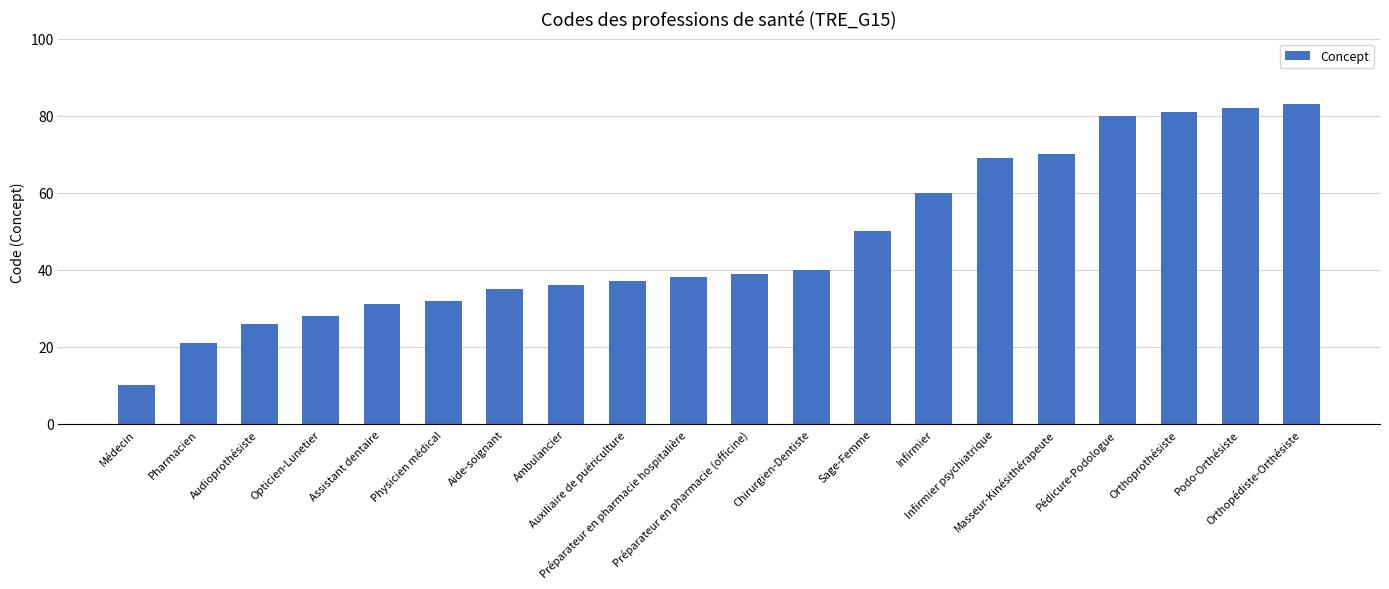

Approximately how many times larger is the value at Orthopédiste-Orthésiste compared to Sage-Femme?

1.7